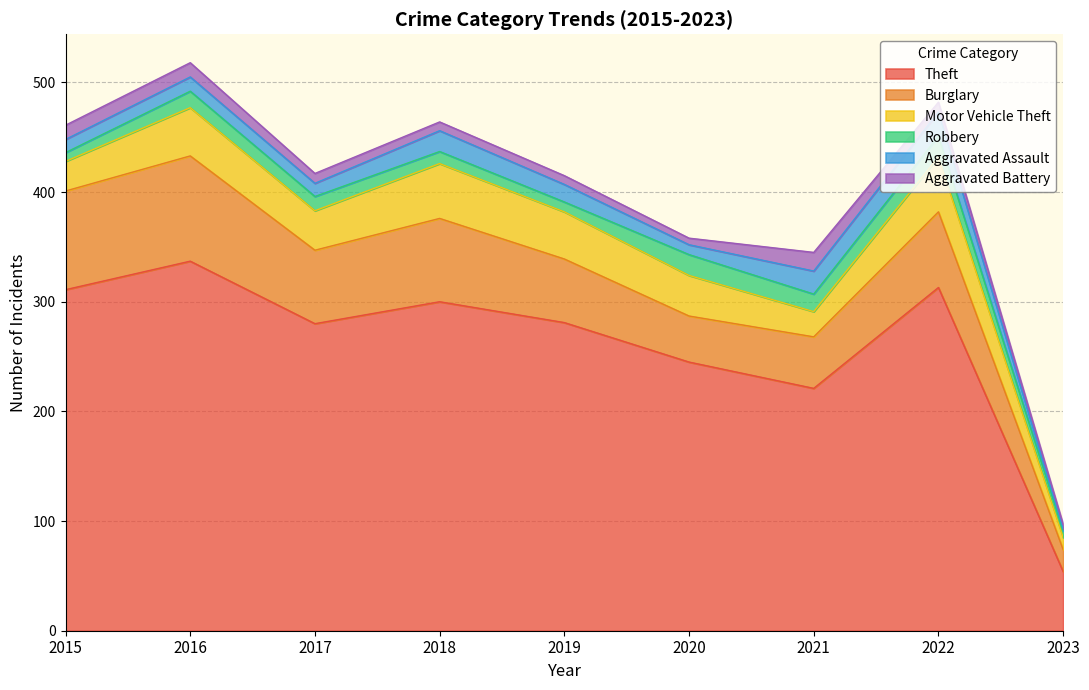

Is it true that Burglary equals 58 at 2019?

True